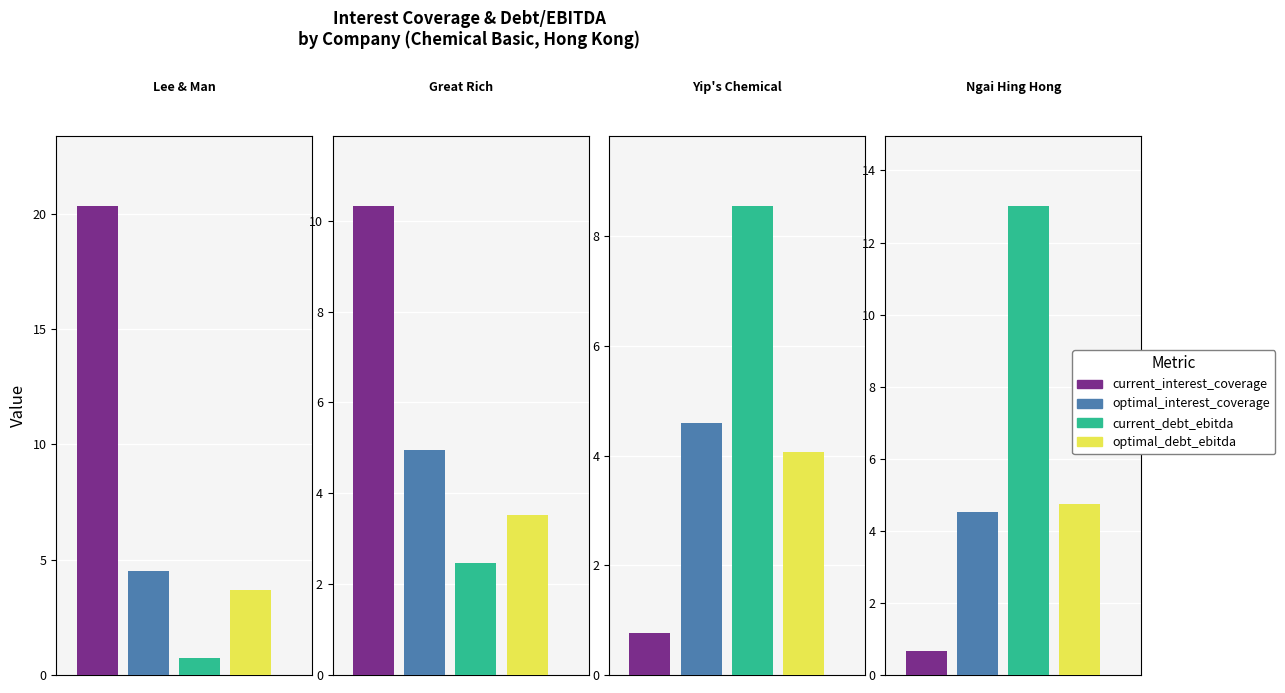

What are all the series names shown in the legend?

current_interest_coverage, optimal_interest_coverage, current_debt_ebitda, optimal_debt_ebitda